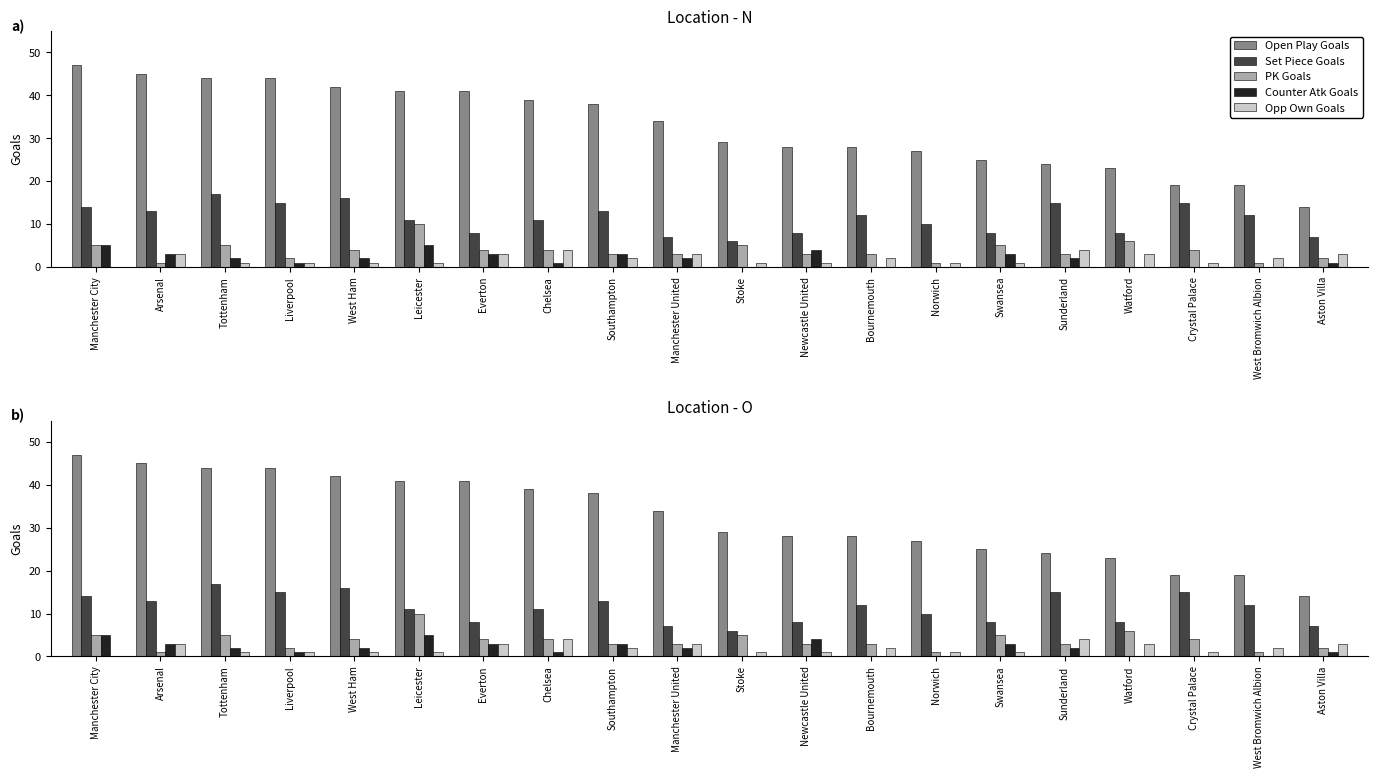

What is the average value of the Set Piece Goals series?

11